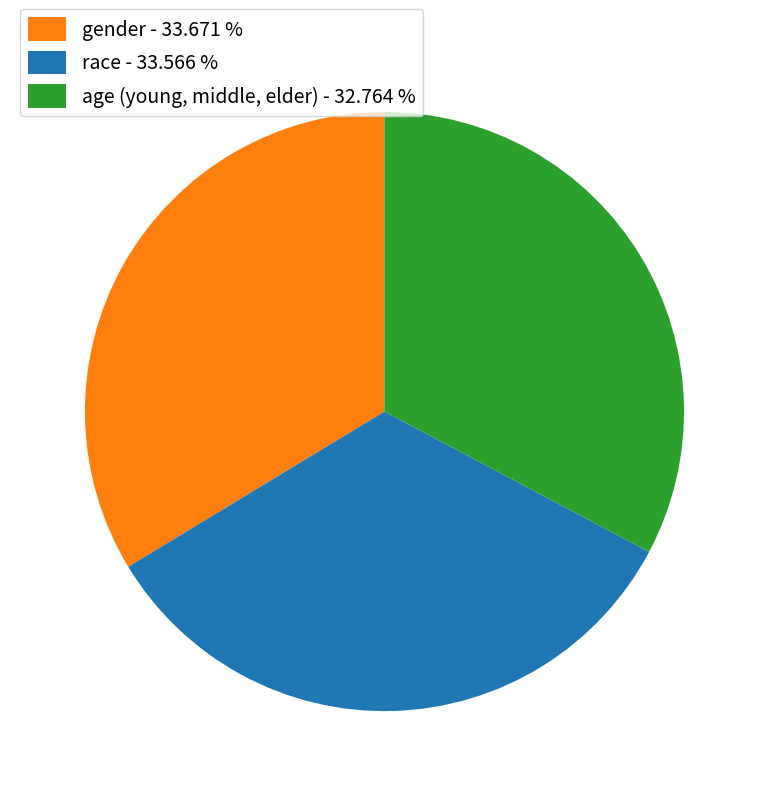

How many segments does this pie chart have?

3